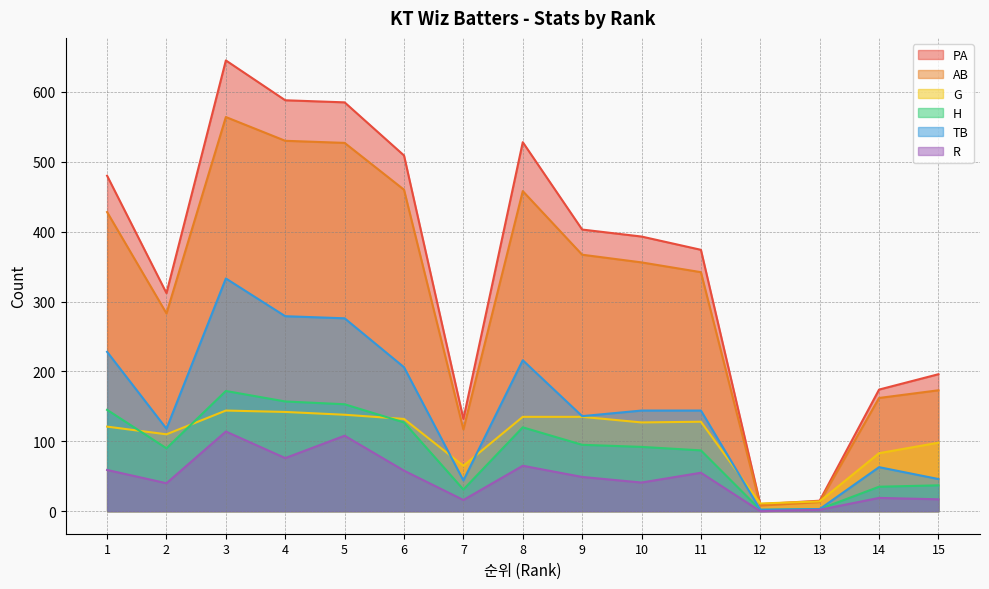

Which category has the lowest value in the G series?

12